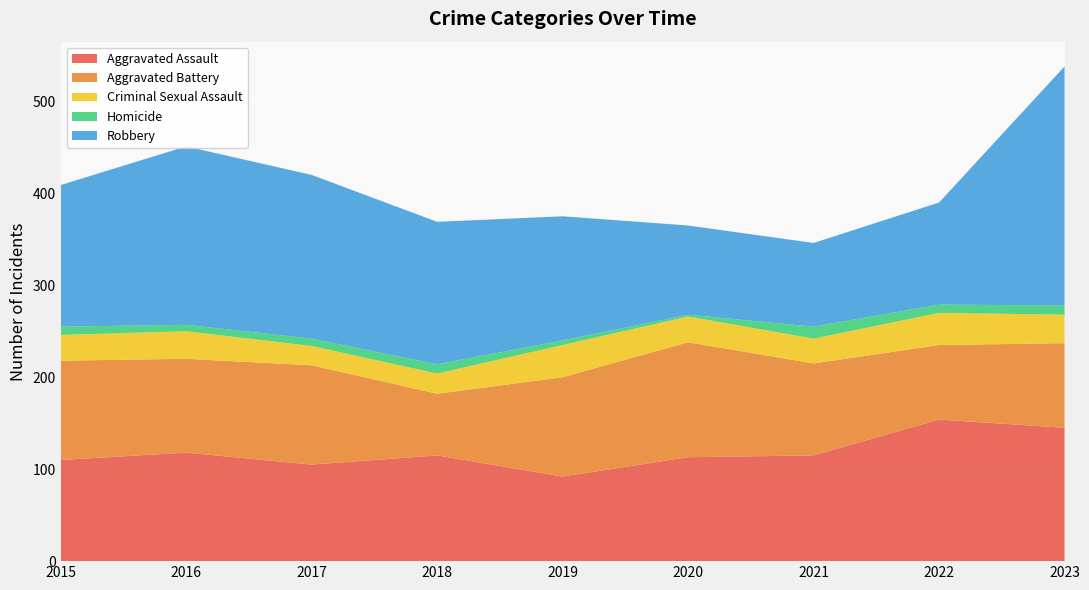

Reading right to left, what are all the values shown in this chart?

Aggravated Assault: 145	154	115	113	92	115	105	118	110
Aggravated Battery: 92	81	100	125	108	67	108	102	108
Criminal Sexual Assault: 31	35	27	28	35	22	21	30	28
Homicide: 10	9	13	2	5	10	8	7	9
Robbery: 260	111	91	97	135	155	178	194	154